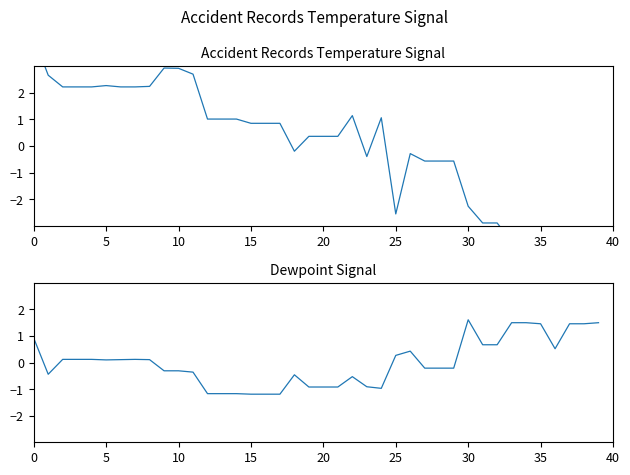

The Temperature series shows 1.0 at 14. True or false?

True